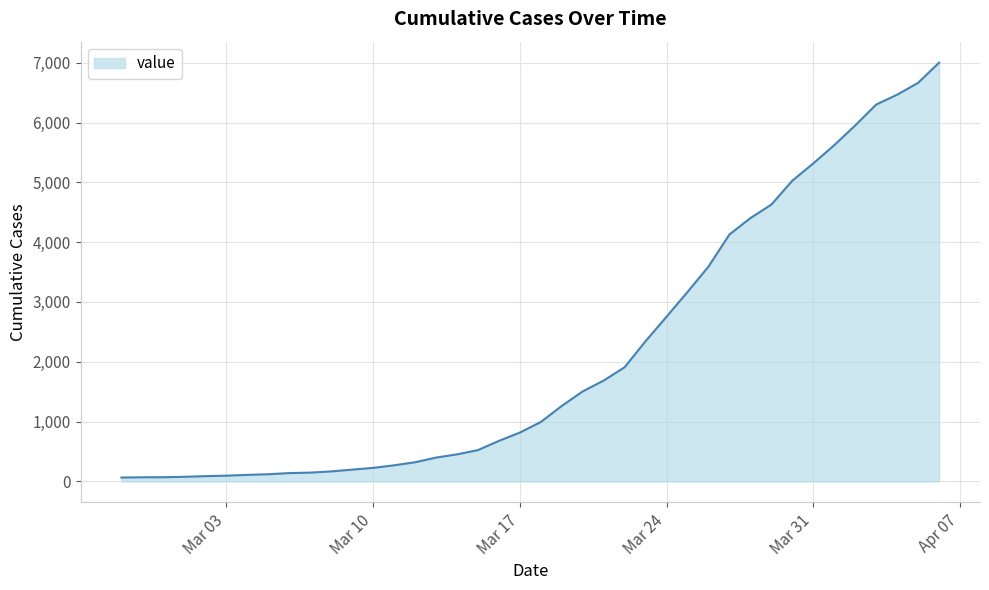

What is the maximum value shown in the chart?

7002